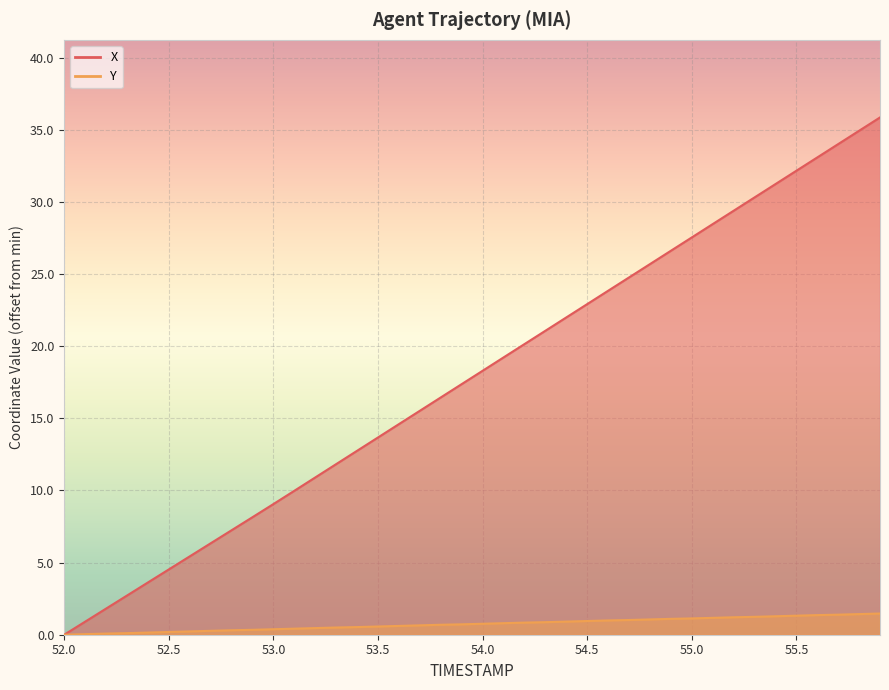

What is the label of the 18th point from the left?

53.7